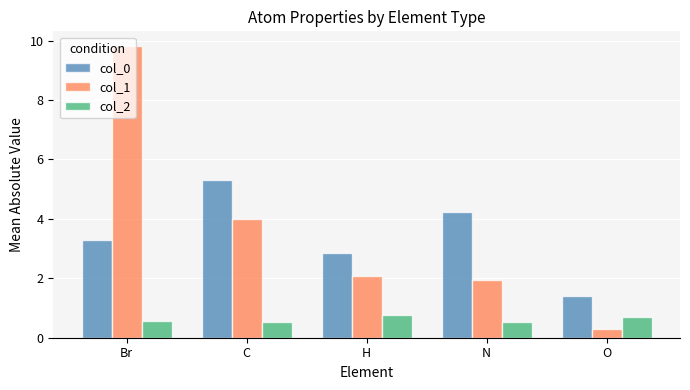

Rank the series by their maximum value, from lowest to highest.

col_2, col_0, col_1